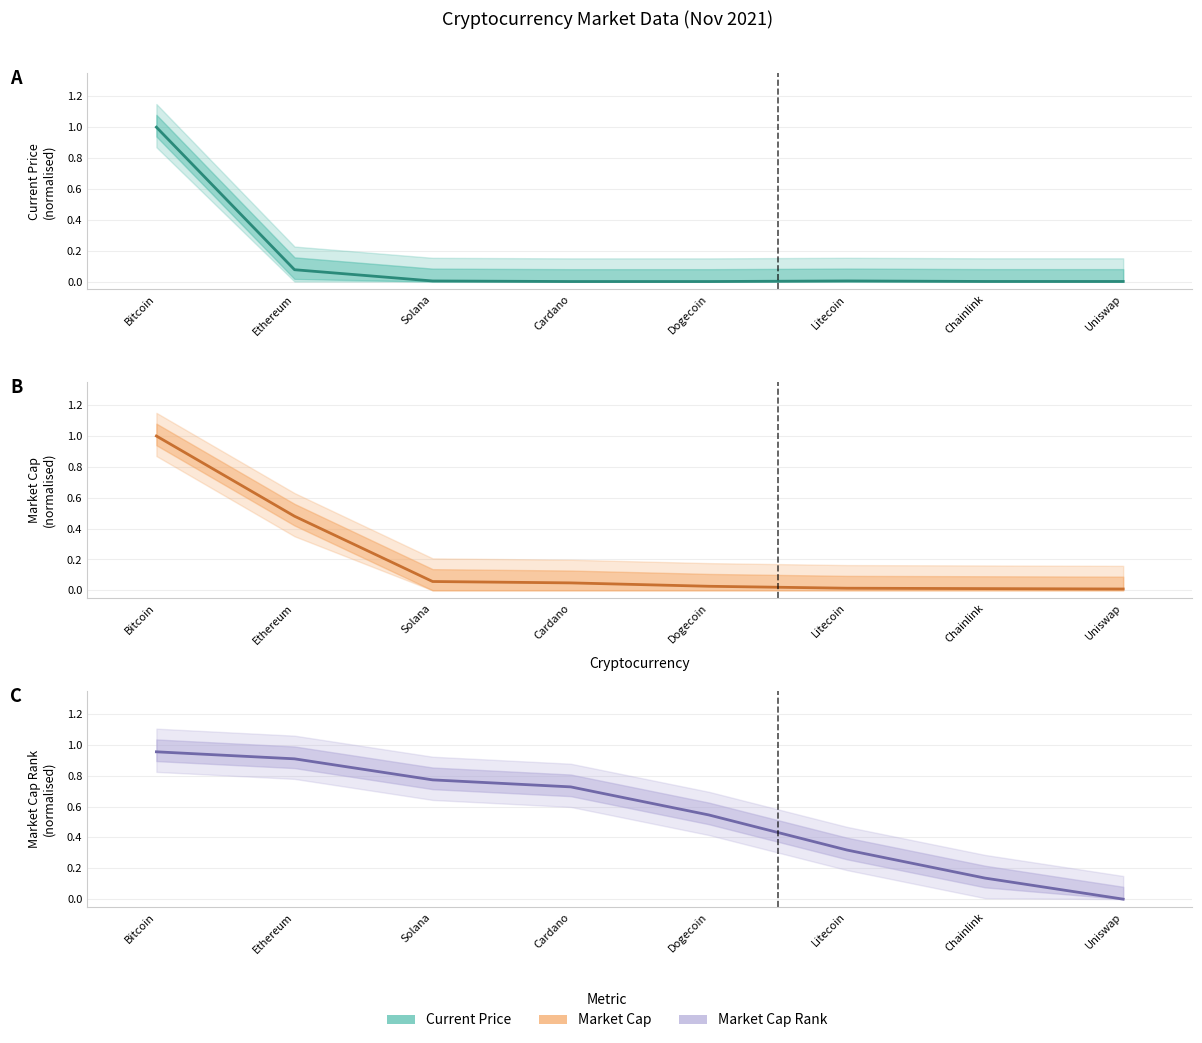

What is the difference between the second highest and minimum values in the Market Cap Rank series?

0.9